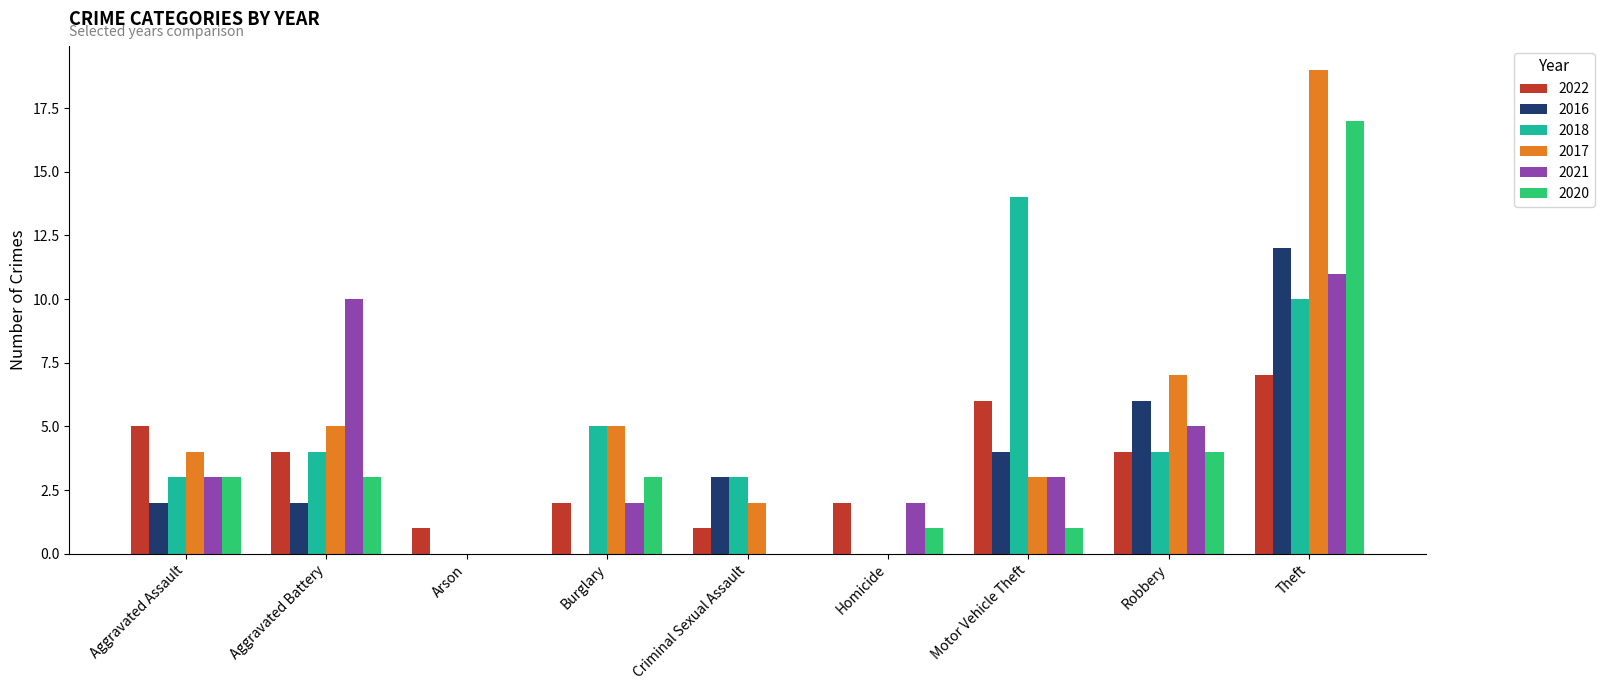

Reading left to right, list all the values displayed in this chart.

2022: Aggravated Assault=5	Aggravated Battery=4	Arson=1	Burglary=2	Criminal Sexual Assault=1	Homicide=2	Motor Vehicle Theft=6	Robbery=4	Theft=7
2016: Aggravated Assault=2	Aggravated Battery=2	Arson=0	Burglary=0	Criminal Sexual Assault=3	Homicide=0	Motor Vehicle Theft=4	Robbery=6	Theft=12
2018: Aggravated Assault=3	Aggravated Battery=4	Arson=0	Burglary=5	Criminal Sexual Assault=3	Homicide=0	Motor Vehicle Theft=14	Robbery=4	Theft=10
2017: Aggravated Assault=4	Aggravated Battery=5	Arson=0	Burglary=5	Criminal Sexual Assault=2	Homicide=0	Motor Vehicle Theft=3	Robbery=7	Theft=19
2021: Aggravated Assault=3	Aggravated Battery=10	Arson=0	Burglary=2	Criminal Sexual Assault=0	Homicide=2	Motor Vehicle Theft=3	Robbery=5	Theft=11
2020: Aggravated Assault=3	Aggravated Battery=3	Arson=0	Burglary=3	Criminal Sexual Assault=0	Homicide=1	Motor Vehicle Theft=1	Robbery=4	Theft=17